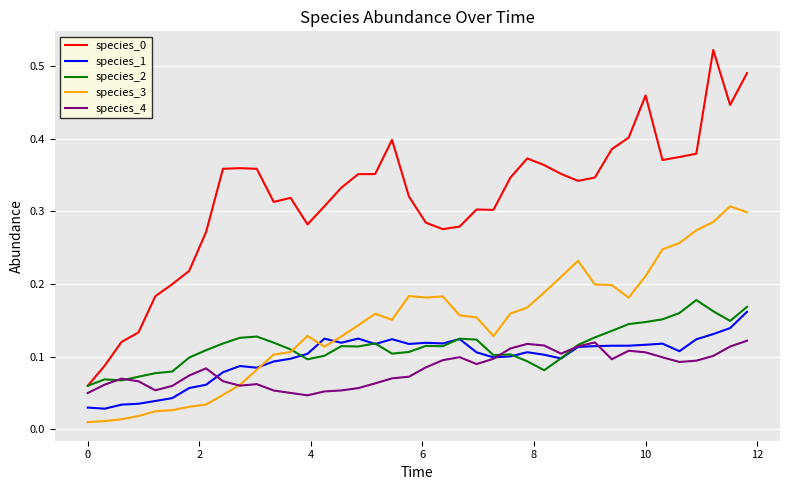

True or false: species_0 and species_3 cross at least once.

False